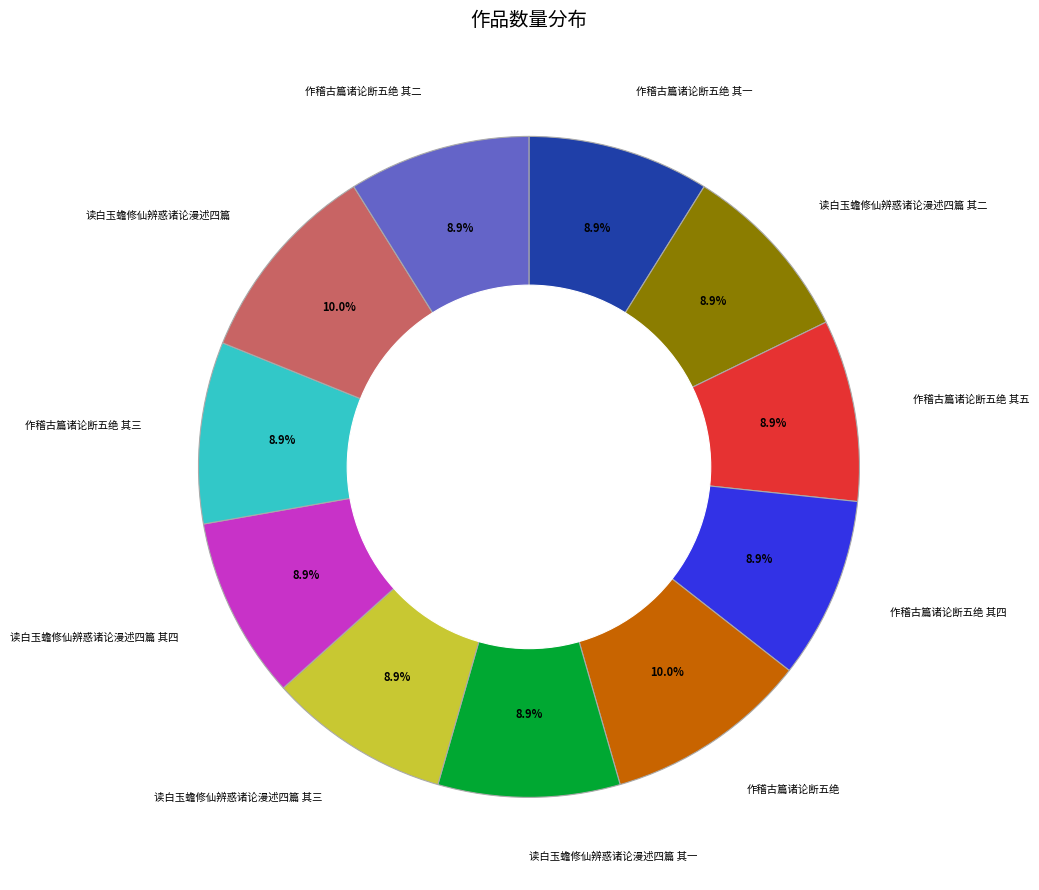

What portion of the pie excludes 作稽古篇诸论断五绝 其四?

91.1%